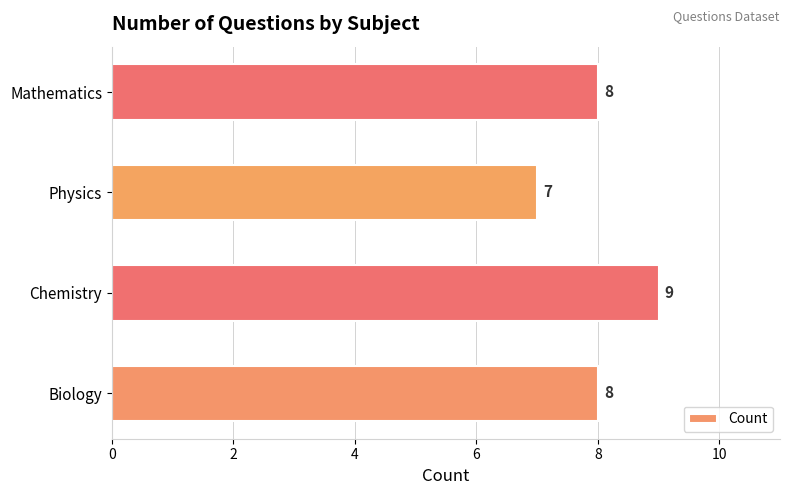

How many data points are less than 8?

1